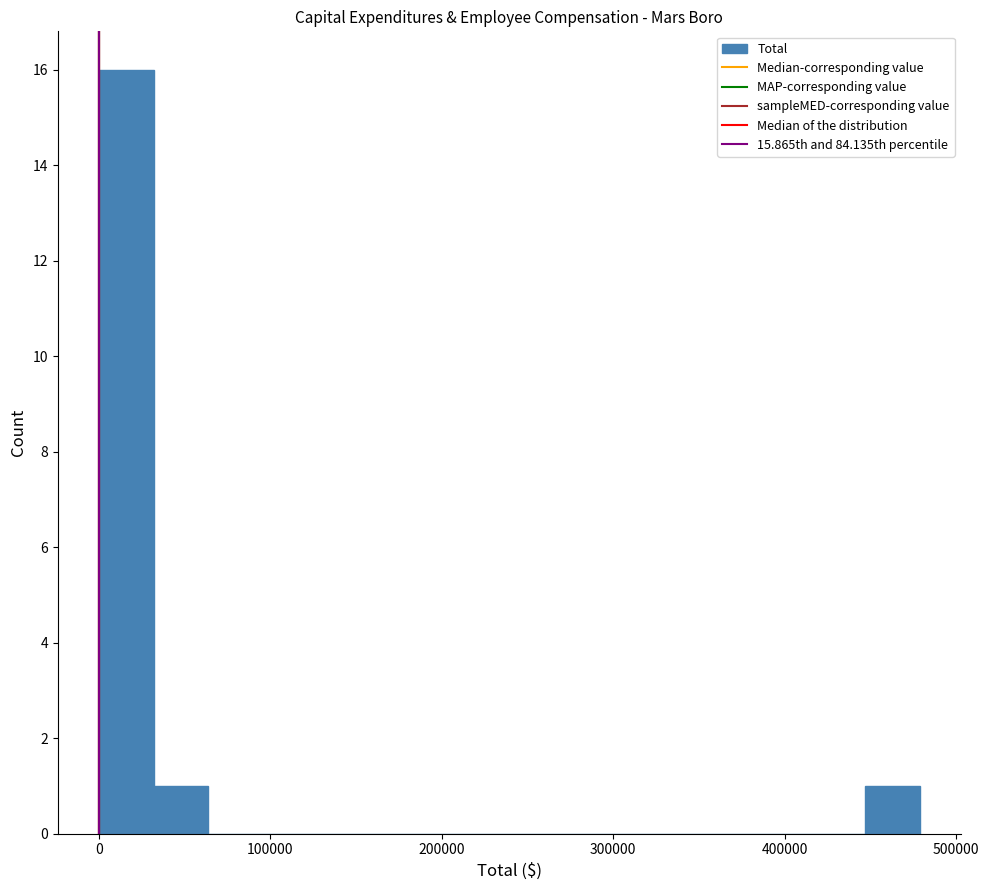

Around what value on the x-axis is the tallest bar? Give the approximate position of its centre, as read against the axis.

20000